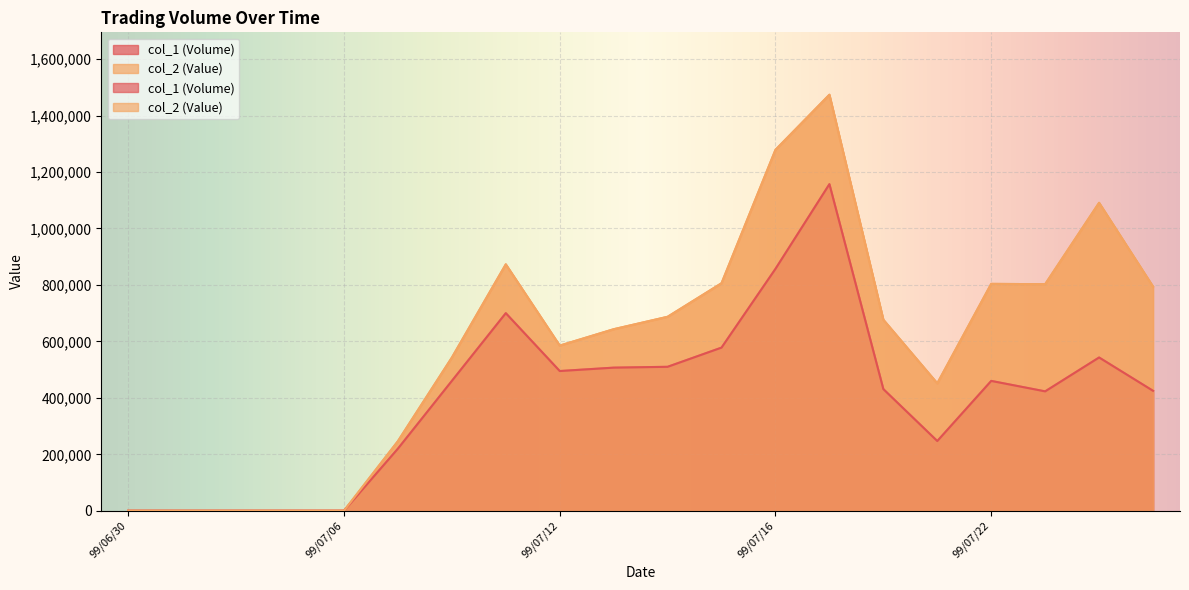

True or false: col_2 (Value) has a value of 355277 at 99/07/12.

False